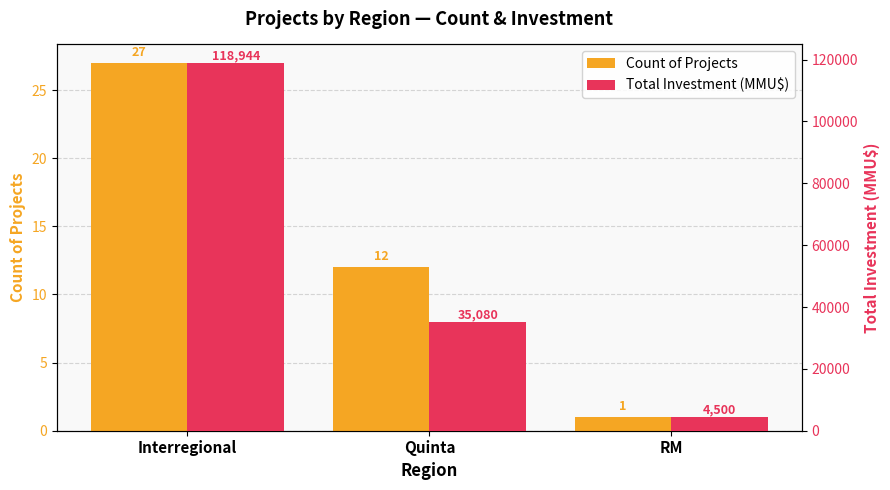

How many bars are there in each group?

2